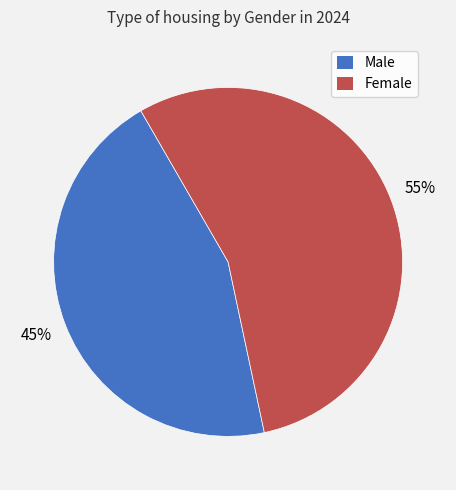

To the nearest percent, what portion does Female represent?

55%